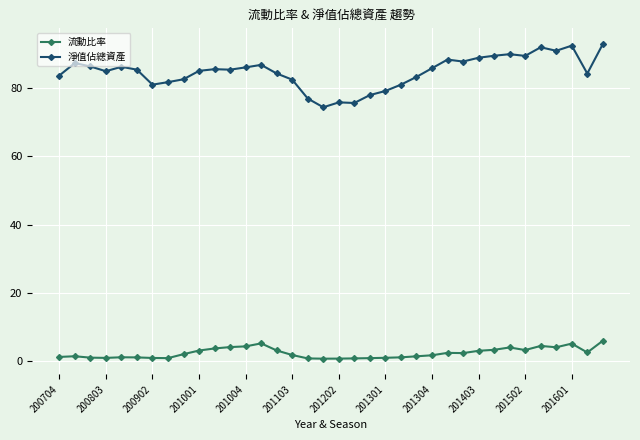

What is the value of the 淨值佔總資產 point at the 32nd from the left?

91.9